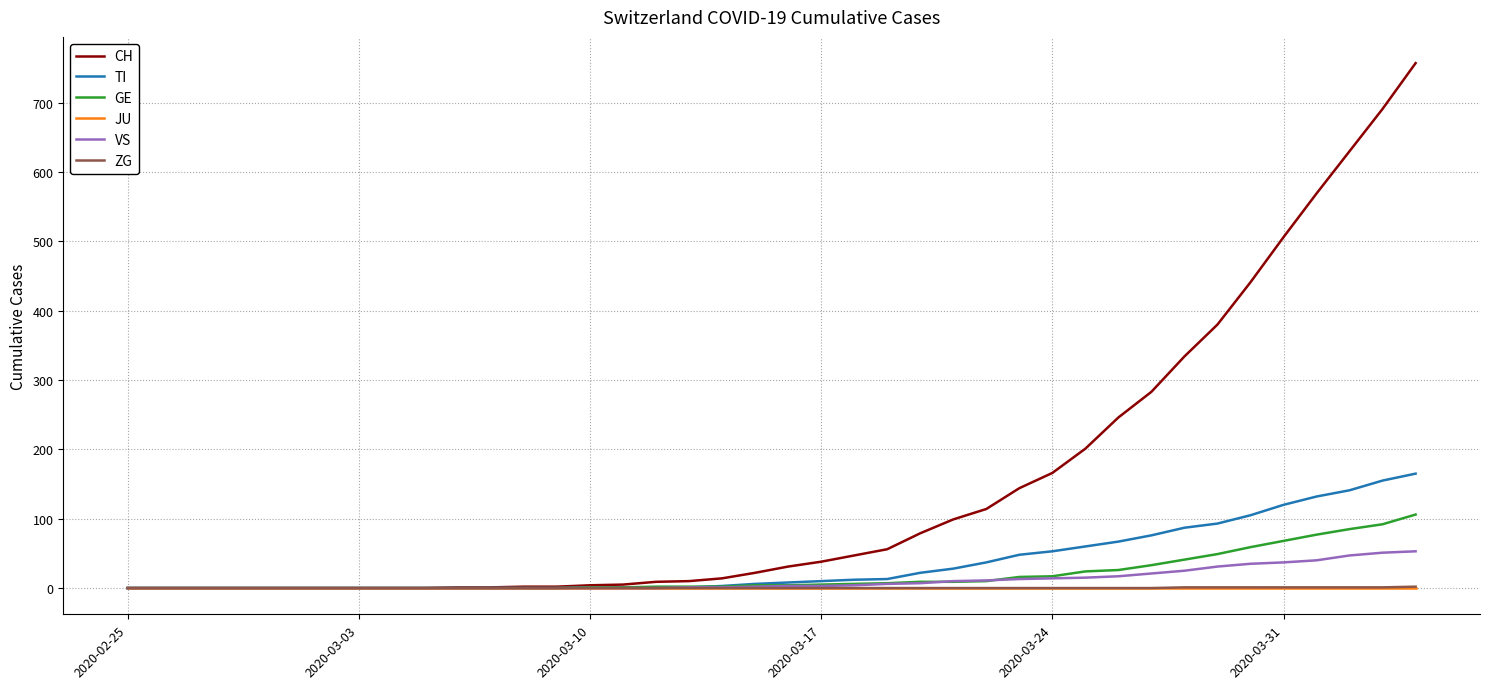

Does the chart display data point markers on the line(s)?

No